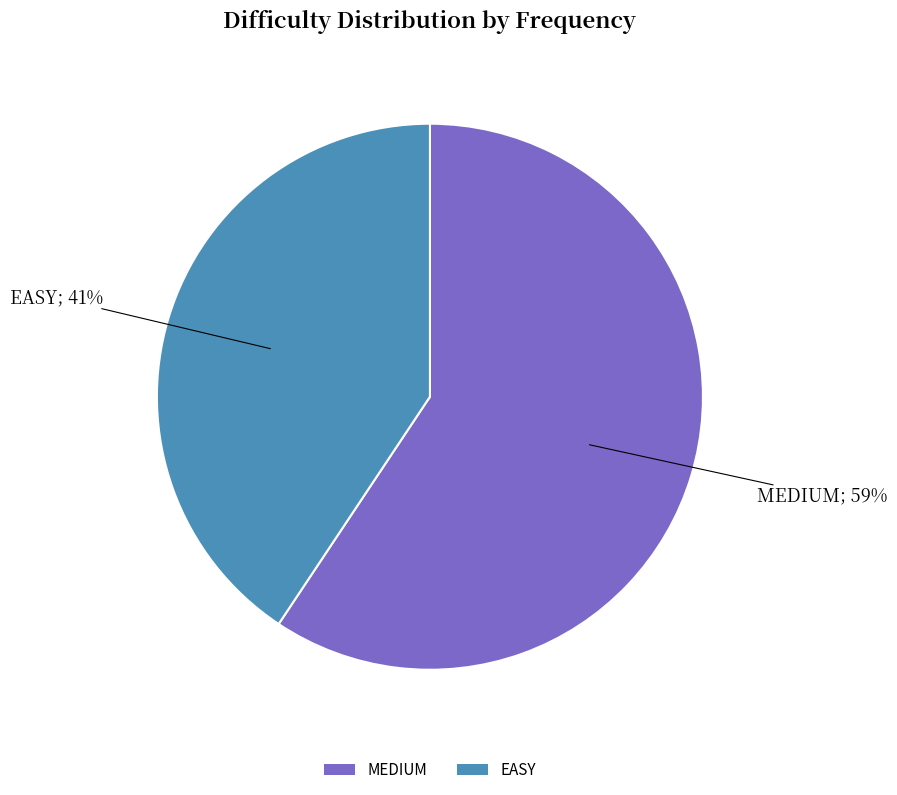

To the nearest percent, what is the average slice percentage?

50%